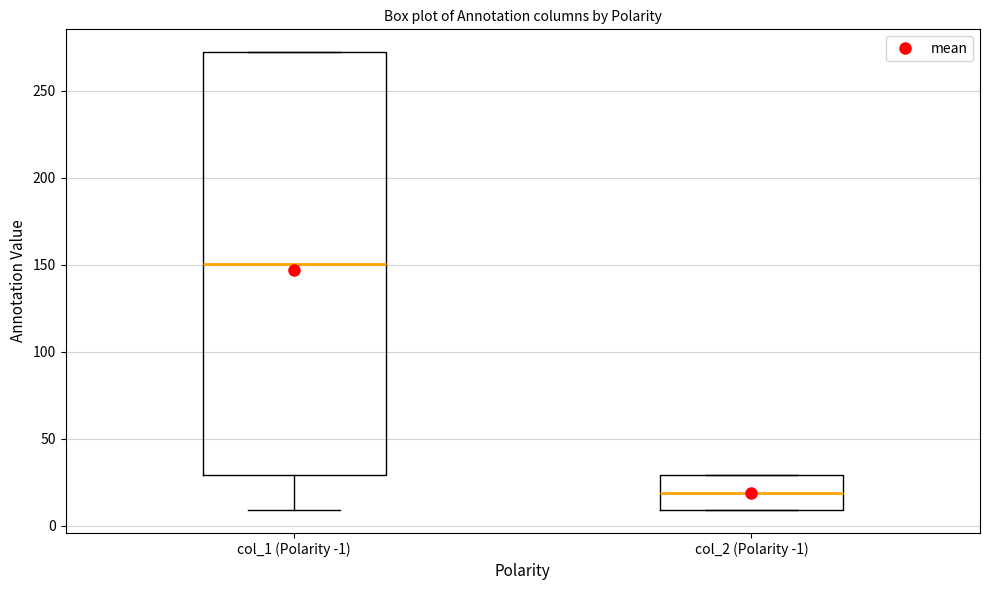

Where does the median line of the box for col_2 (Polarity -1) sit on the y-axis? The values are not printed on the chart, so give them approximately, as read against the axis.

20